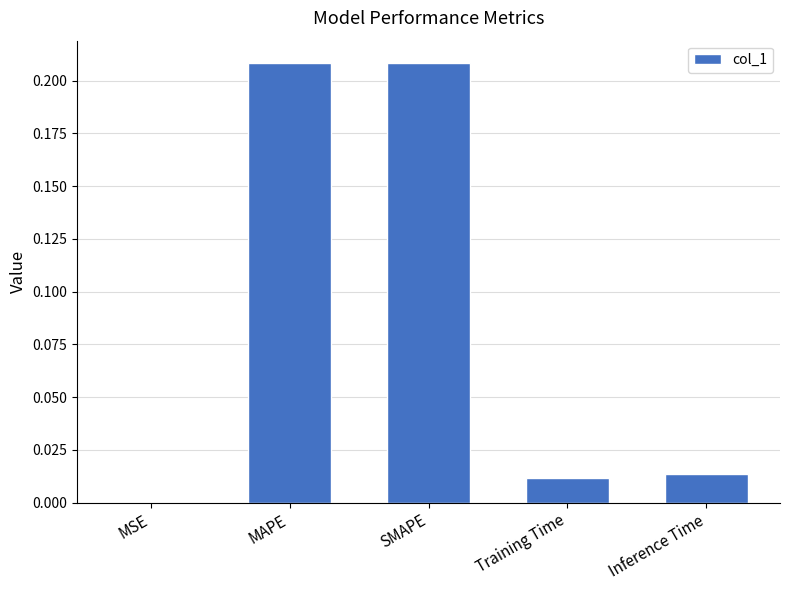

What is the sum of all values?

0.4